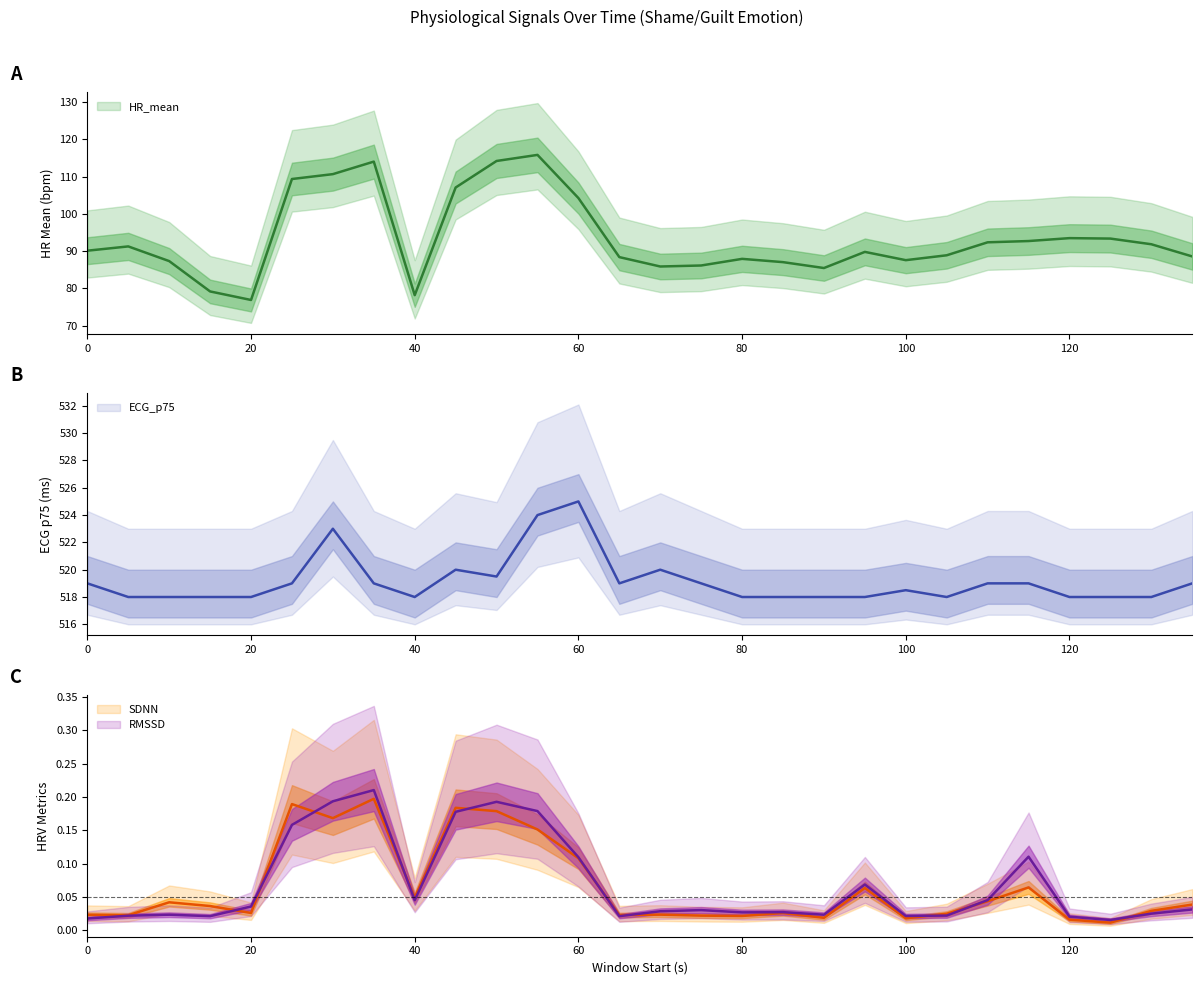

Rank the series by their maximum value, from lowest to highest.

SDNN, RMSSD, HR_mean, ECG_p75